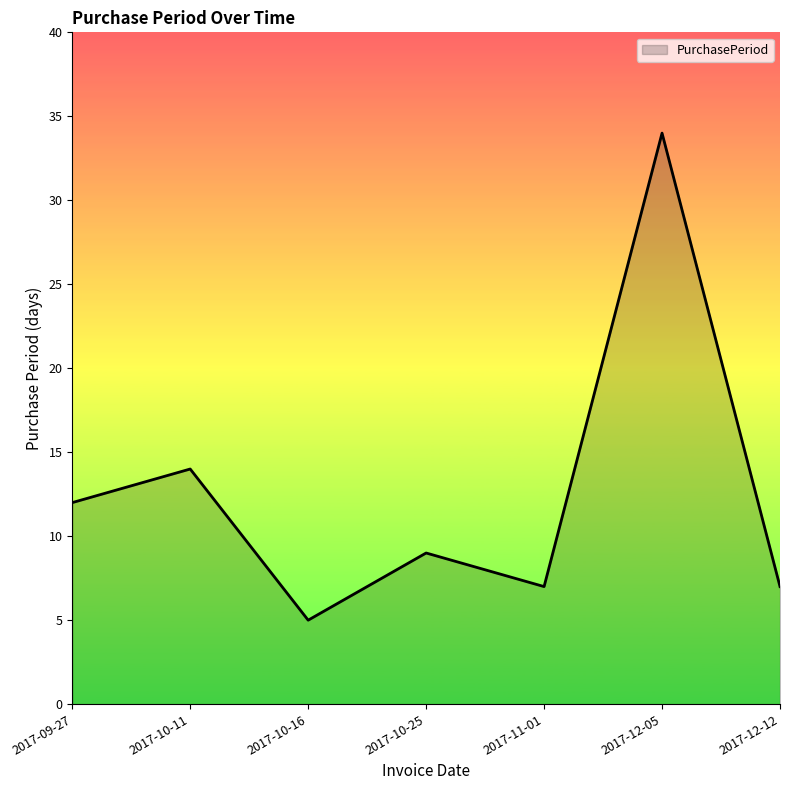

How many lines are shown in the chart?

1